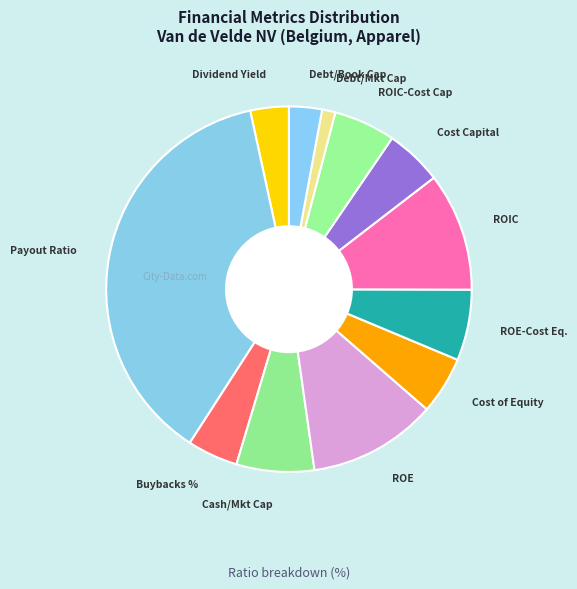

Combined, do ROE and Buybacks % account for over 50%?

No